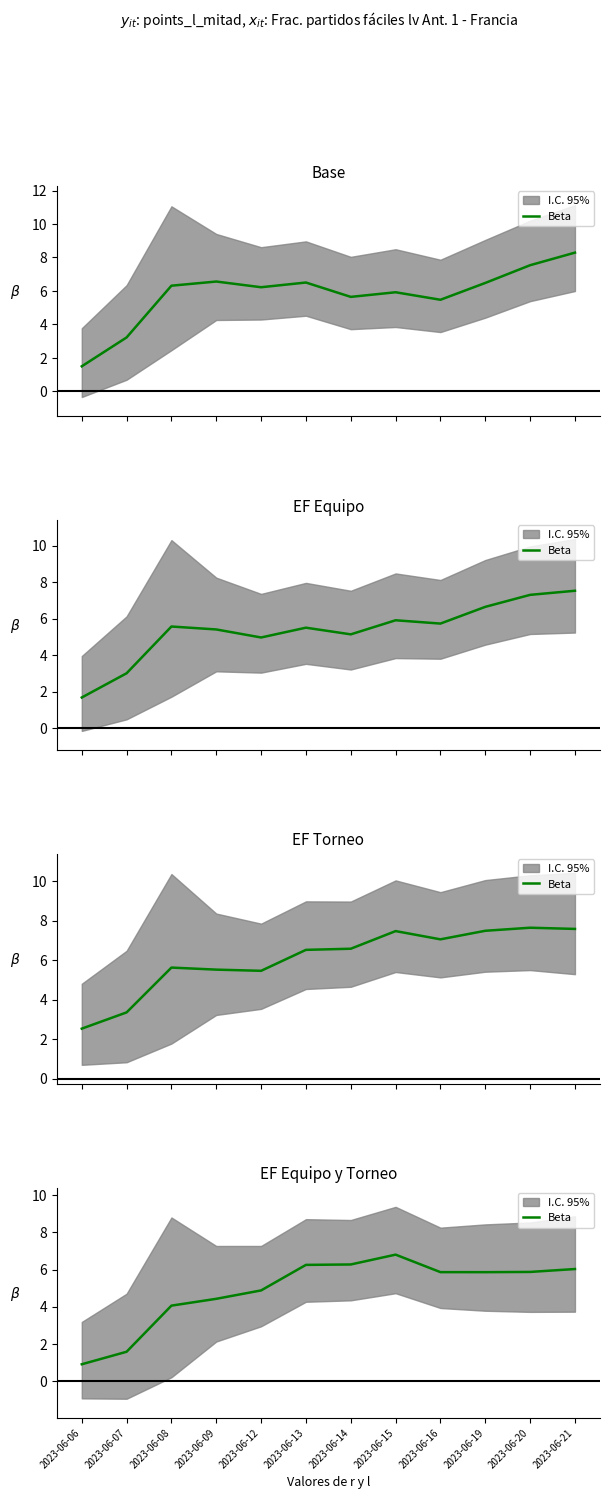

What is the minimum value shown in the chart?

0.9